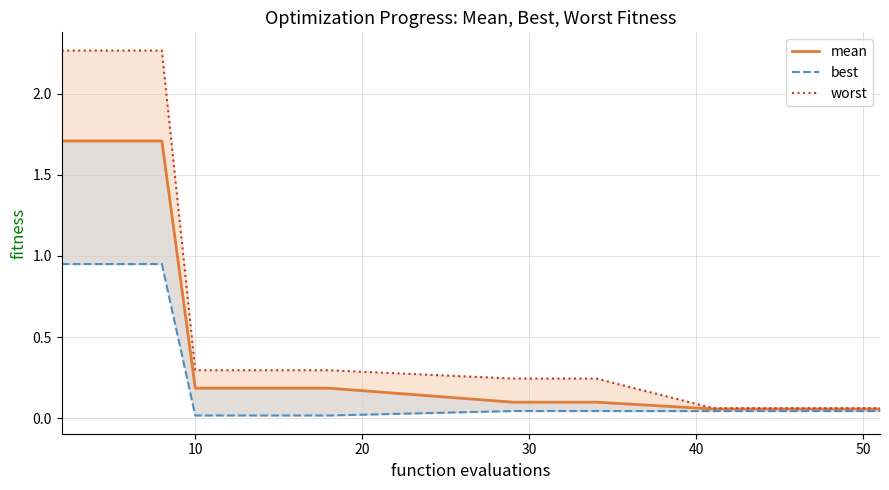

The value of mean at 7 is 0.1. True or false?

False